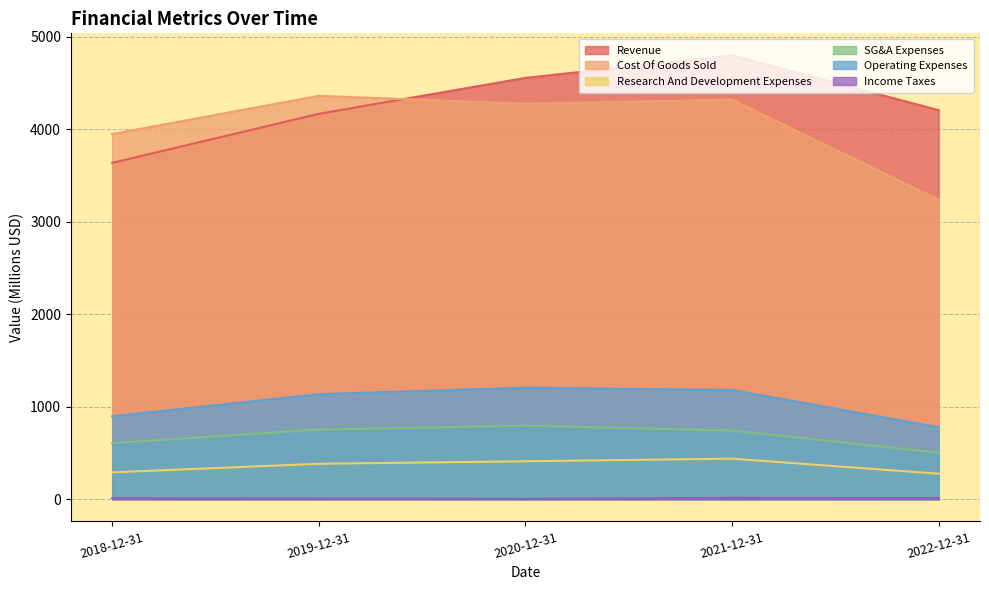

Where does the Research And Development Expenses series first go above 383?

2019-12-31